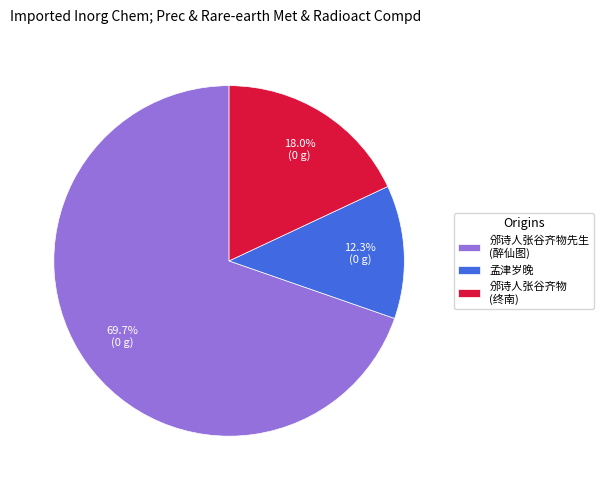

What is the total percentage of 邠诗人张谷齐物 (终南) and 邠诗人张谷齐物先生 (醉仙图)?

87.7%